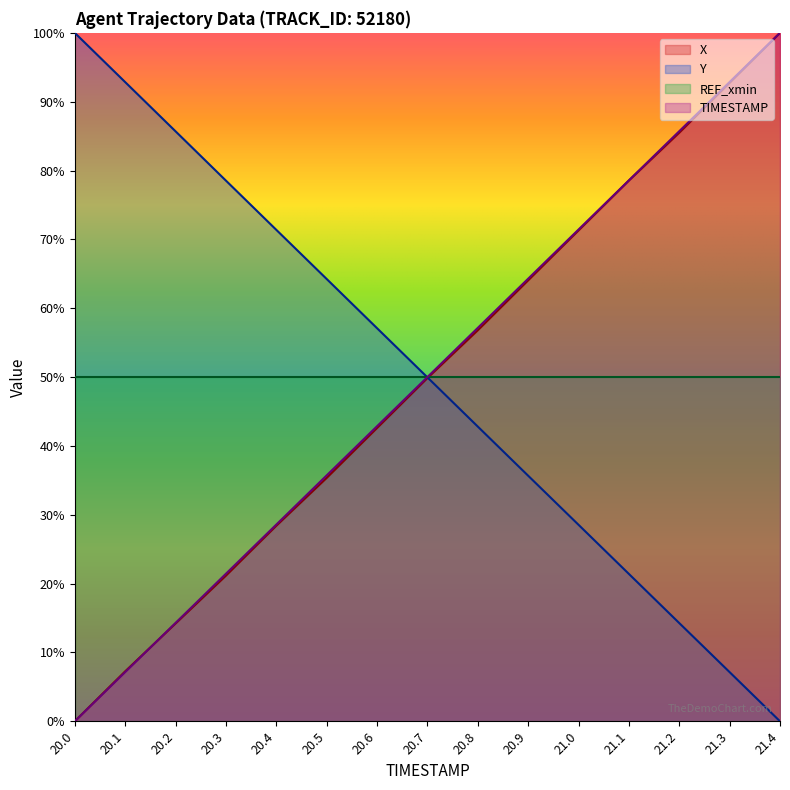

Rank the categories by TIMESTAMP value from highest to lowest.

21.4, 21.3, 21.2, 21.1, 21.0, 20.9, 20.8, 20.7, 20.6, 20.5, 20.4, 20.3, 20.2, 20.1, 20.0